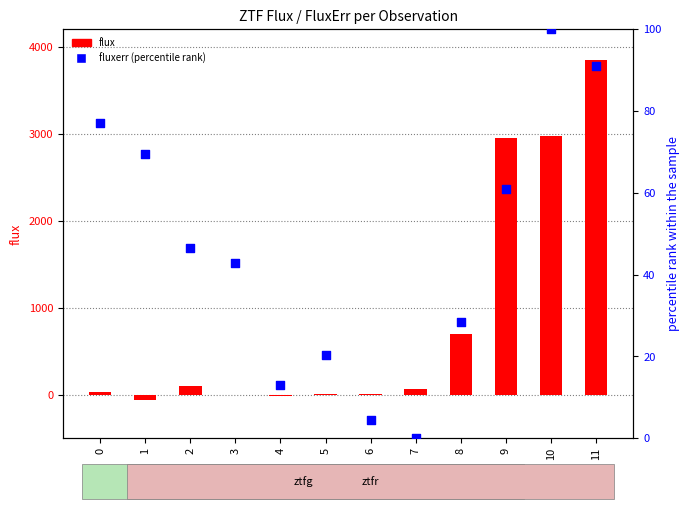

At how many categories does at least one series exceed 3640?

1